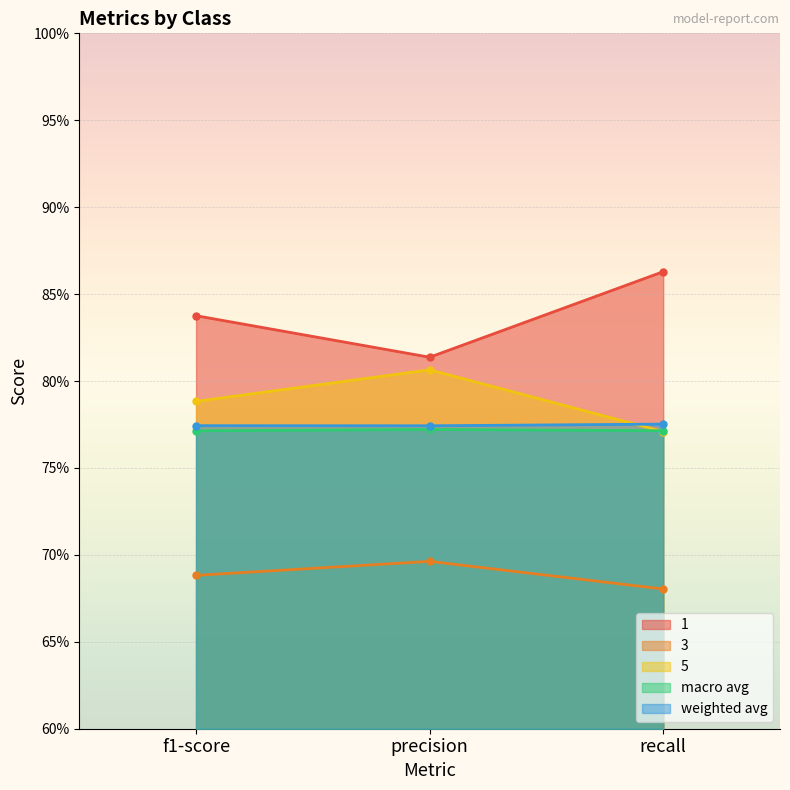

What are all the series names shown in the legend?

1, 3, 5, macro avg, weighted avg